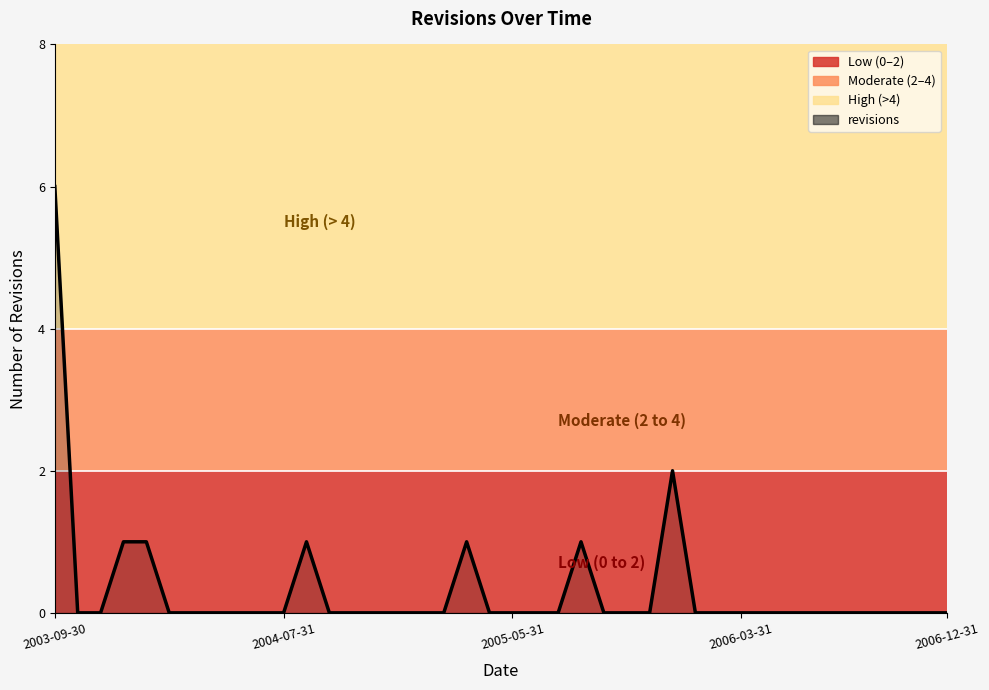

How many interior local peaks (higher than both neighbors) does the data have?

4